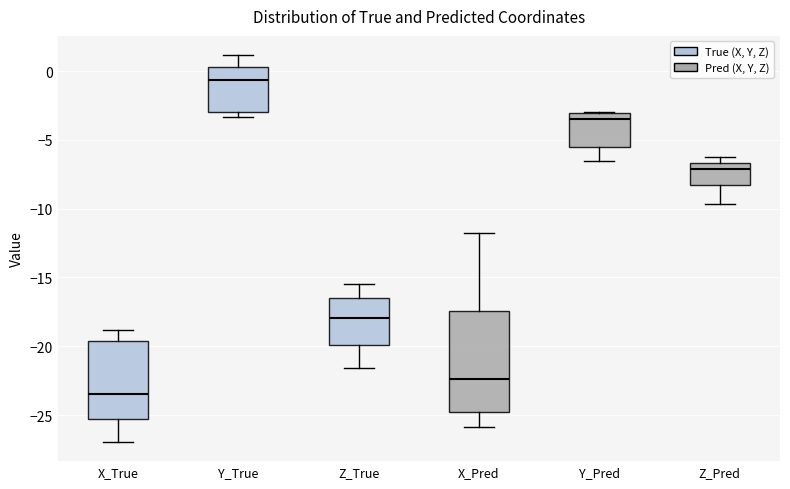

Which box is the tallest, from its lower edge to its upper edge?

X_Pred